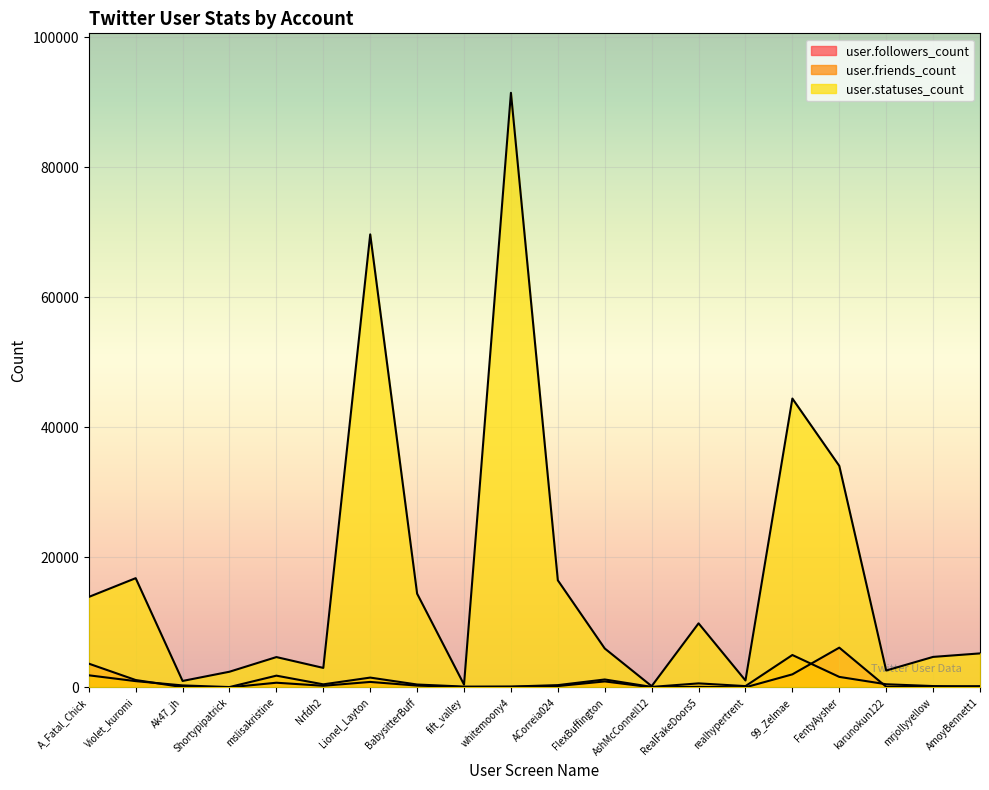

At which category does user.friends_count reach its first local peak?

mslisakristine